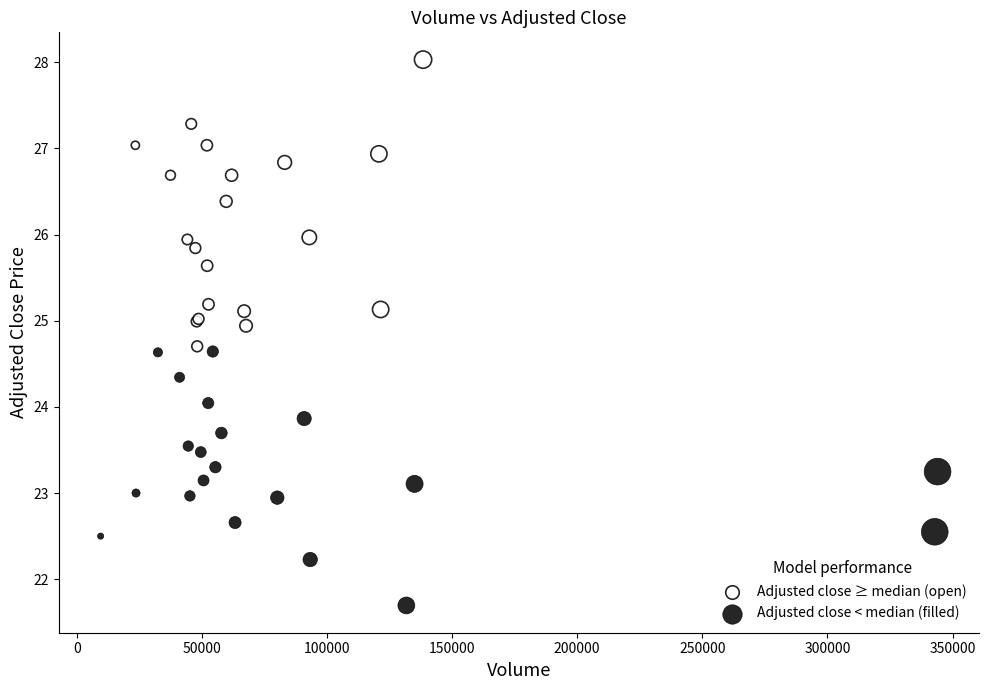

Which series contains the lowest Y value?

Adjusted close < median (filled)